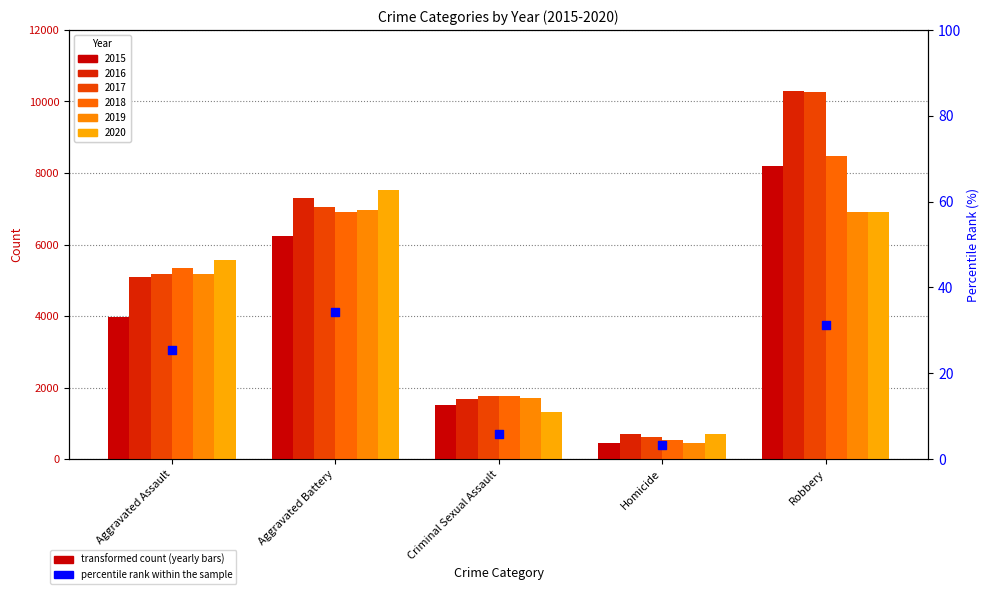

Which has a higher value, Criminal Sexual Assault or Homicide?

Criminal Sexual Assault